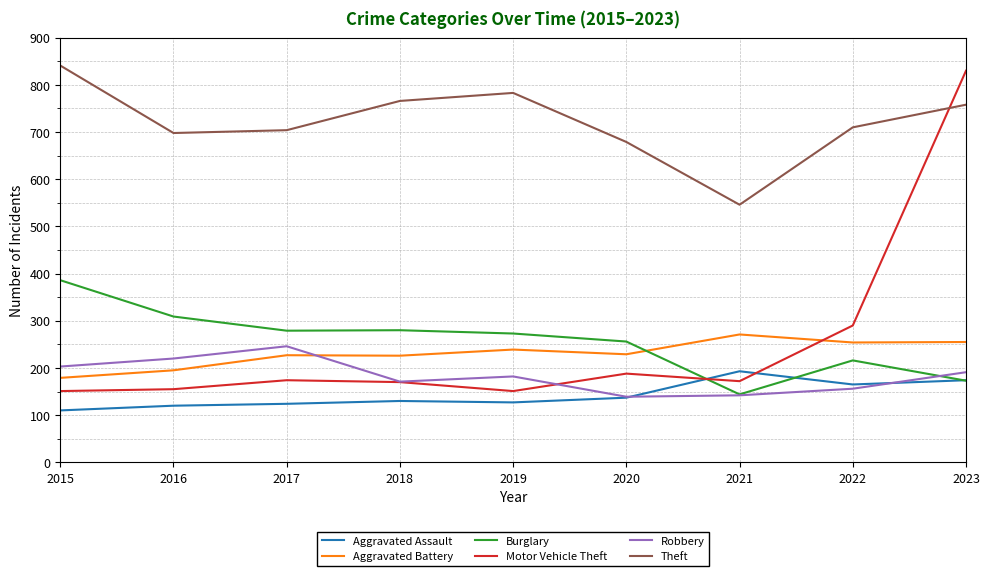

True or false: Aggravated Battery has a value of 98 at 2018.

False